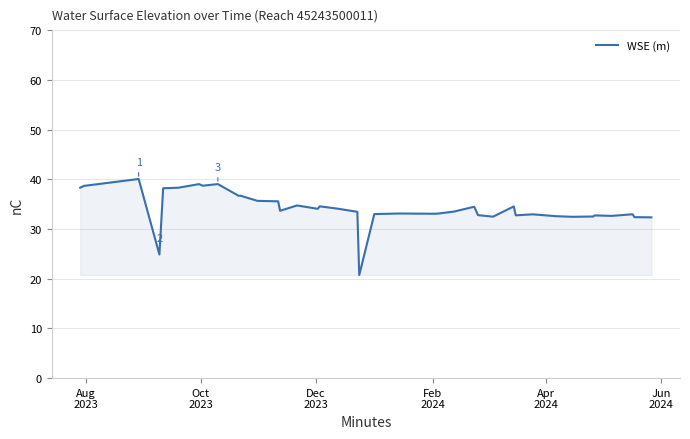

What is the difference between the maximum and minimum values?

19.3